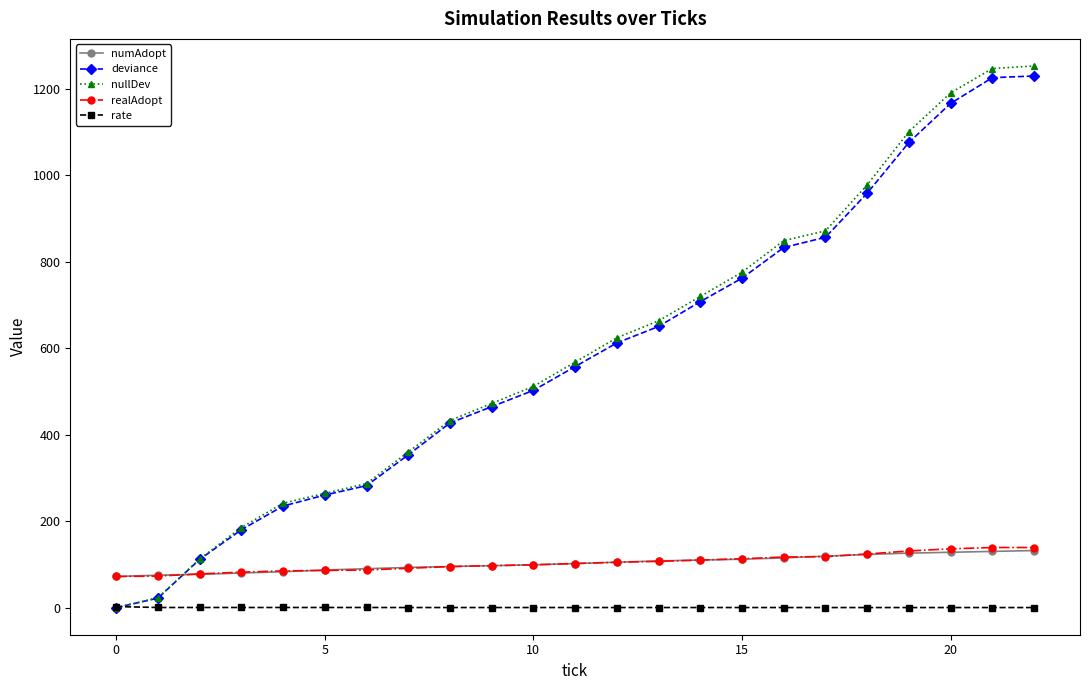

How many data points does each series have?

23